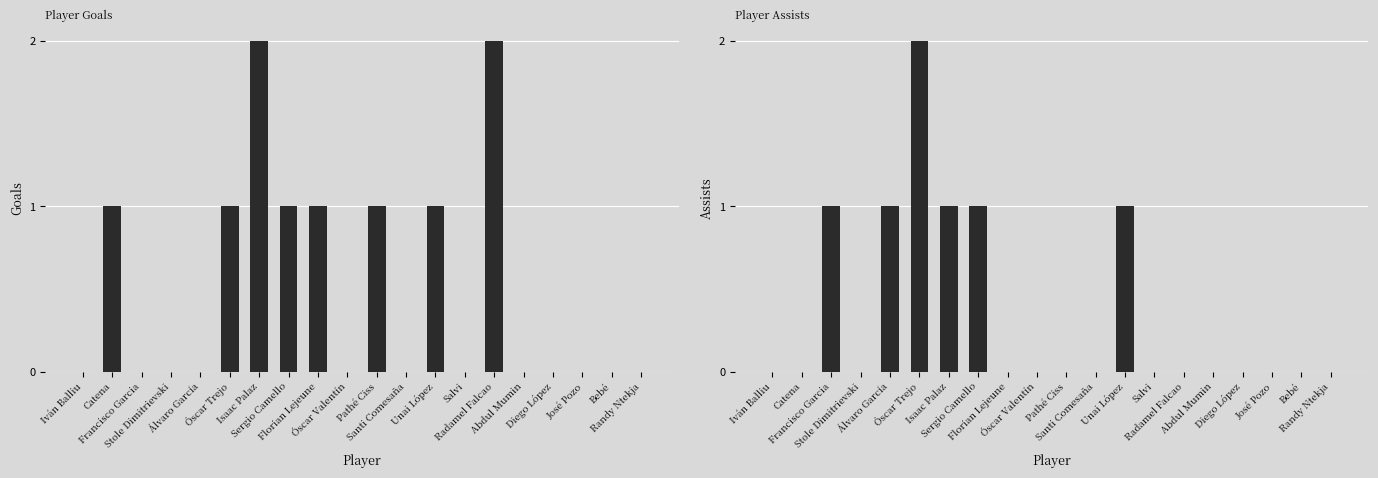

At which category is the sum across all series the highest?

Óscar Trejo